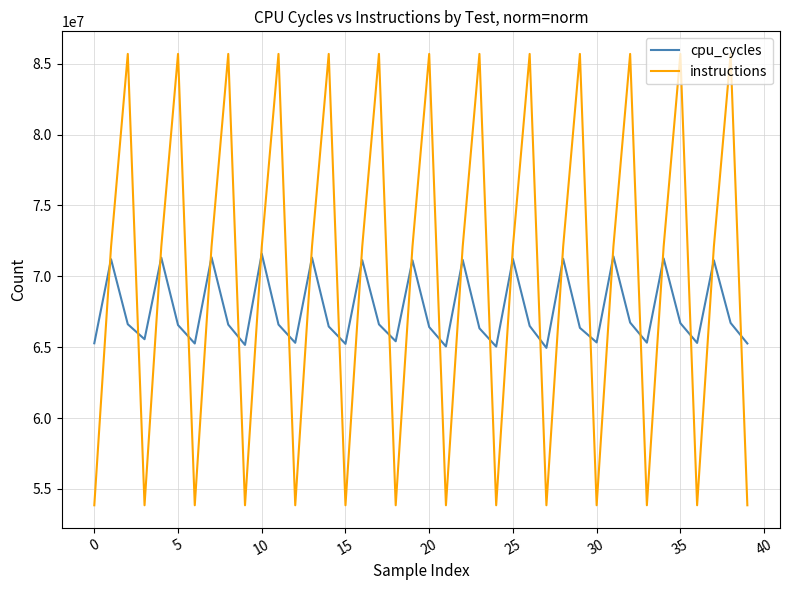

After their last crossing, which series has the higher values: cpu_cycles or instructions?

cpu_cycles